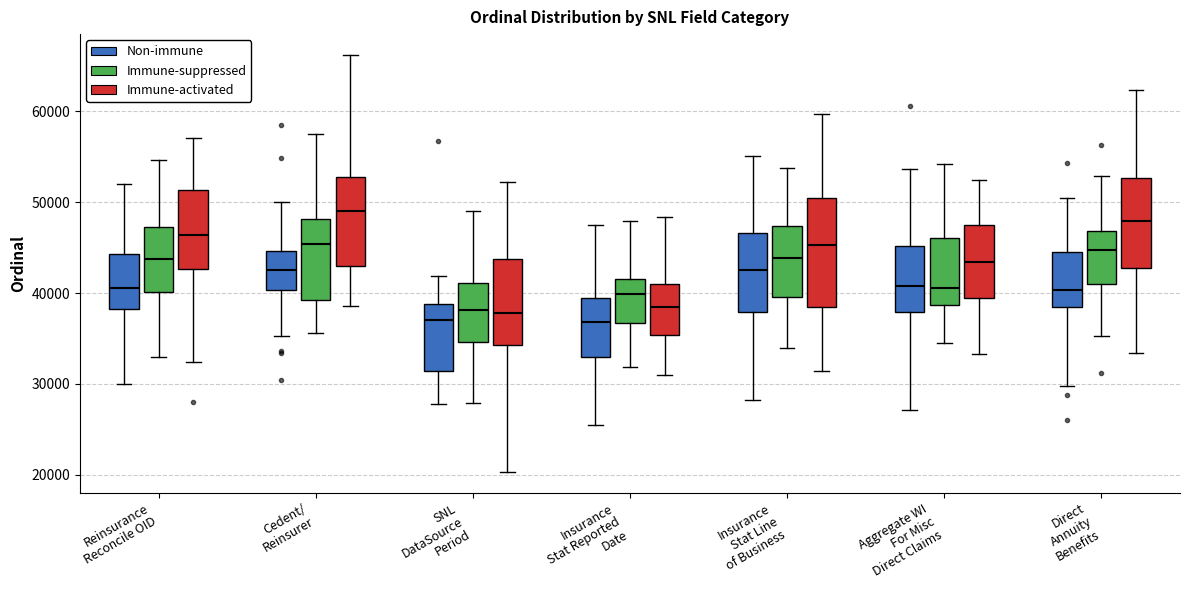

Reading left to right, transcribe this box plot: for each box, give where its median line is, the range the box spans, and where its two whiskers end, as read against the y-axis. The values are not printed on the chart, so give them approximately, as read against the axis.

Reinsurance Reconcile OID (Non-immune): median 41000, box 38000 to 44000, whiskers 30000 to 52000
Reinsurance Reconcile OID (Immune-suppressed): median 44000, box 40000 to 47000, whiskers 33000 to 55000
Reinsurance Reconcile OID (Immune-activated): median 46000, box 43000 to 51000, whiskers 32000 to 57000
Cedent/ Reinsurer (Non-immune): median 43000, box 40000 to 45000, whiskers 35000 to 50000
Cedent/ Reinsurer (Immune-suppressed): median 45000, box 39000 to 48000, whiskers 36000 to 58000
Cedent/ Reinsurer (Immune-activated): median 49000, box 43000 to 53000, whiskers 39000 to 66000
SNL DataSource Period (Non-immune): median 37000, box 31000 to 39000, whiskers 28000 to 42000
SNL DataSource Period (Immune-suppressed): median 38000, box 35000 to 41000, whiskers 28000 to 49000
SNL DataSource Period (Immune-activated): median 38000, box 34000 to 44000, whiskers 20000 to 52000
Insurance Stat Reported Date (Non-immune): median 37000, box 33000 to 40000, whiskers 25000 to 47000
Insurance Stat Reported Date (Immune-suppressed): median 40000, box 37000 to 42000, whiskers 32000 to 48000
Insurance Stat Reported Date (Immune-activated): median 38000, box 35000 to 41000, whiskers 31000 to 48000
Insurance Stat Line of Business (Non-immune): median 42000, box 38000 to 47000, whiskers 28000 to 55000
Insurance Stat Line of Business (Immune-suppressed): median 44000, box 40000 to 47000, whiskers 34000 to 54000
Insurance Stat Line of Business (Immune-activated): median 45000, box 39000 to 50000, whiskers 31000 to 60000
Aggregate WI For Misc Direct Claims (Non-immune): median 41000, box 38000 to 45000, whiskers 27000 to 54000
Aggregate WI For Misc Direct Claims (Immune-suppressed): median 41000, box 39000 to 46000, whiskers 35000 to 54000
Aggregate WI For Misc Direct Claims (Immune-activated): median 43000, box 39000 to 47000, whiskers 33000 to 52000
Direct Annuity Benefits (Non-immune): median 40000, box 39000 to 45000, whiskers 30000 to 50000
Direct Annuity Benefits (Immune-suppressed): median 45000, box 41000 to 47000, whiskers 35000 to 53000
Direct Annuity Benefits (Immune-activated): median 48000, box 43000 to 53000, whiskers 33000 to 62000